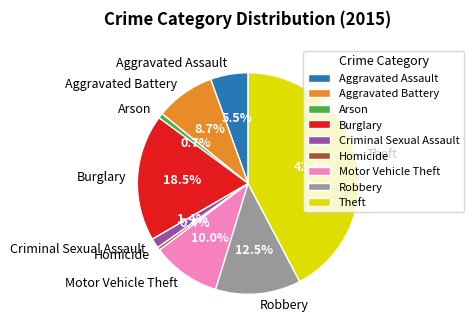

How many slices are in this pie chart?

9